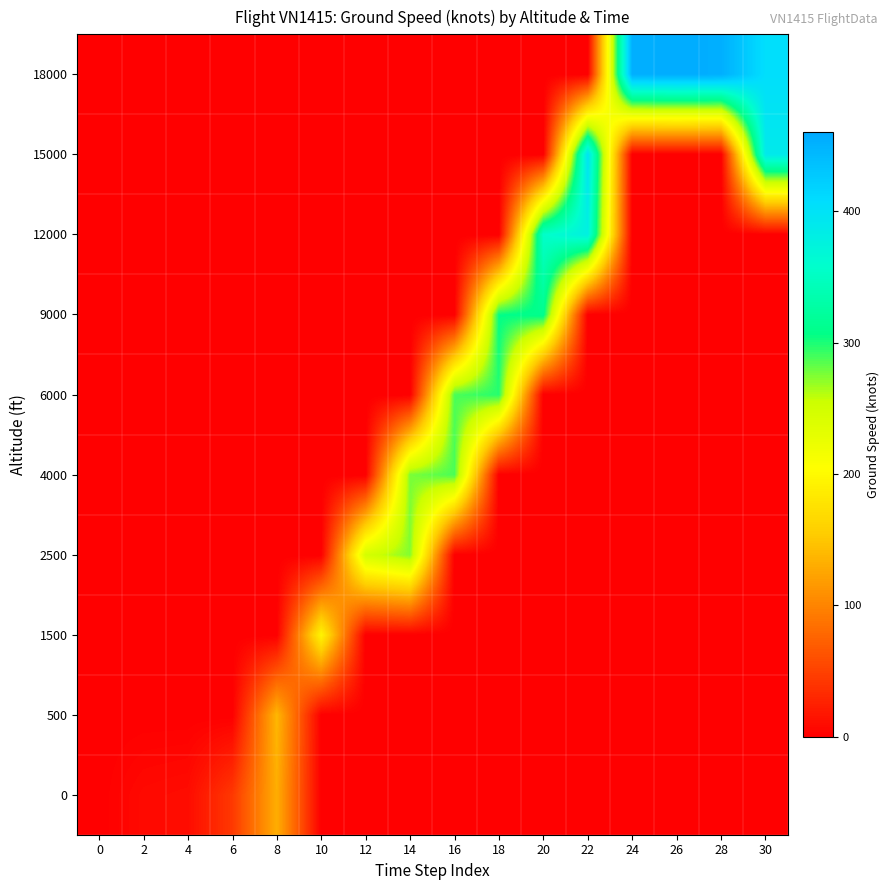

Which series has the largest range (max minus min)?

18000